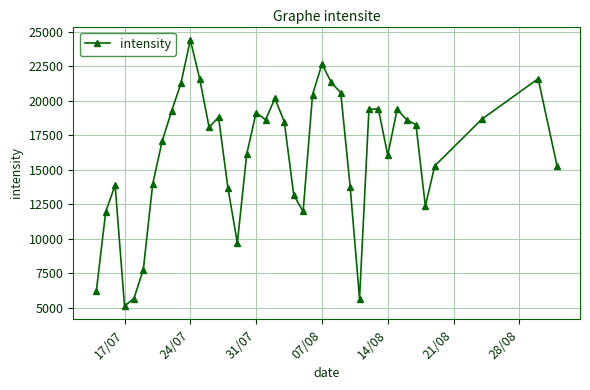

What is the difference between the maximum and minimum values?

19301